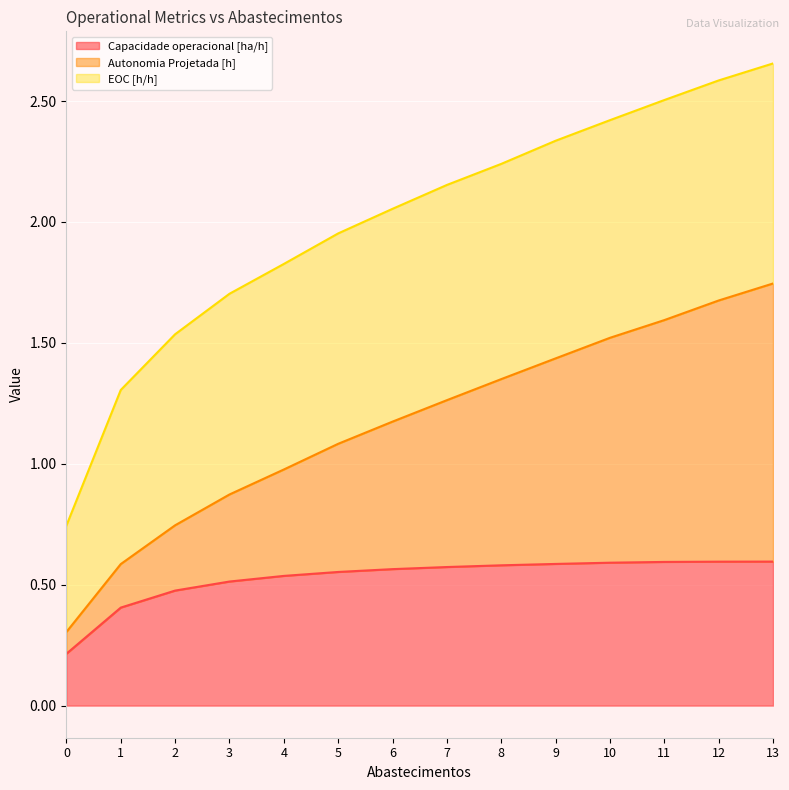

The value of Capacidade operacional [ha/h] at 0 is 0.1. True or false?

False